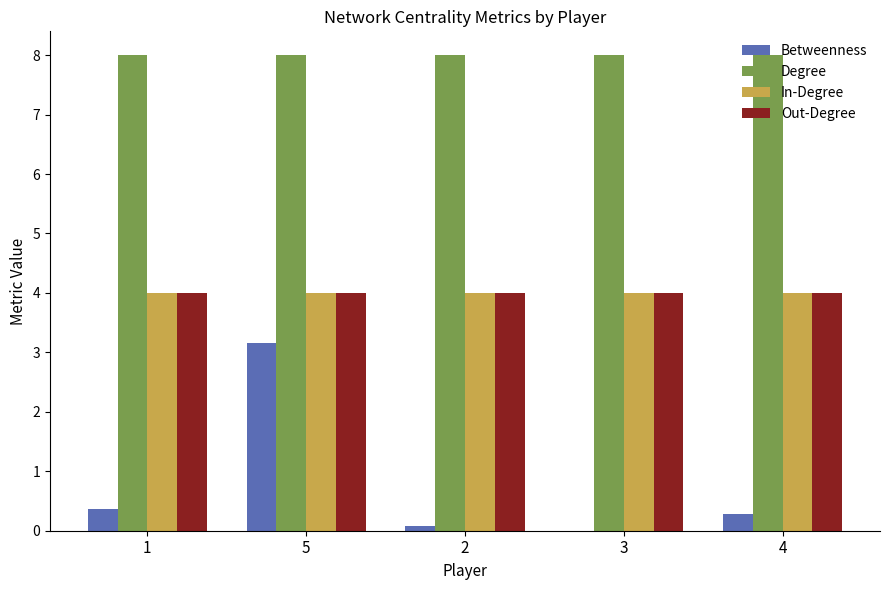

Does the chart contain stacked bars?

No